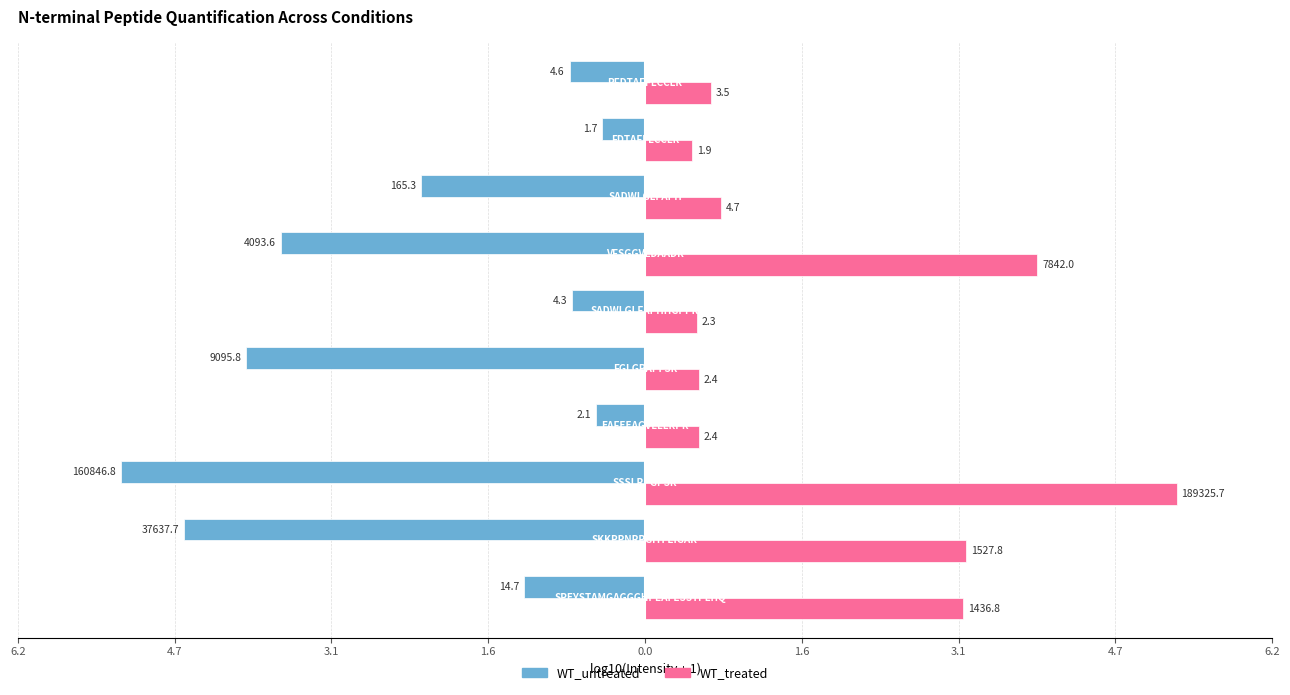

What is the label of the 3rd bar from the right?

4.7